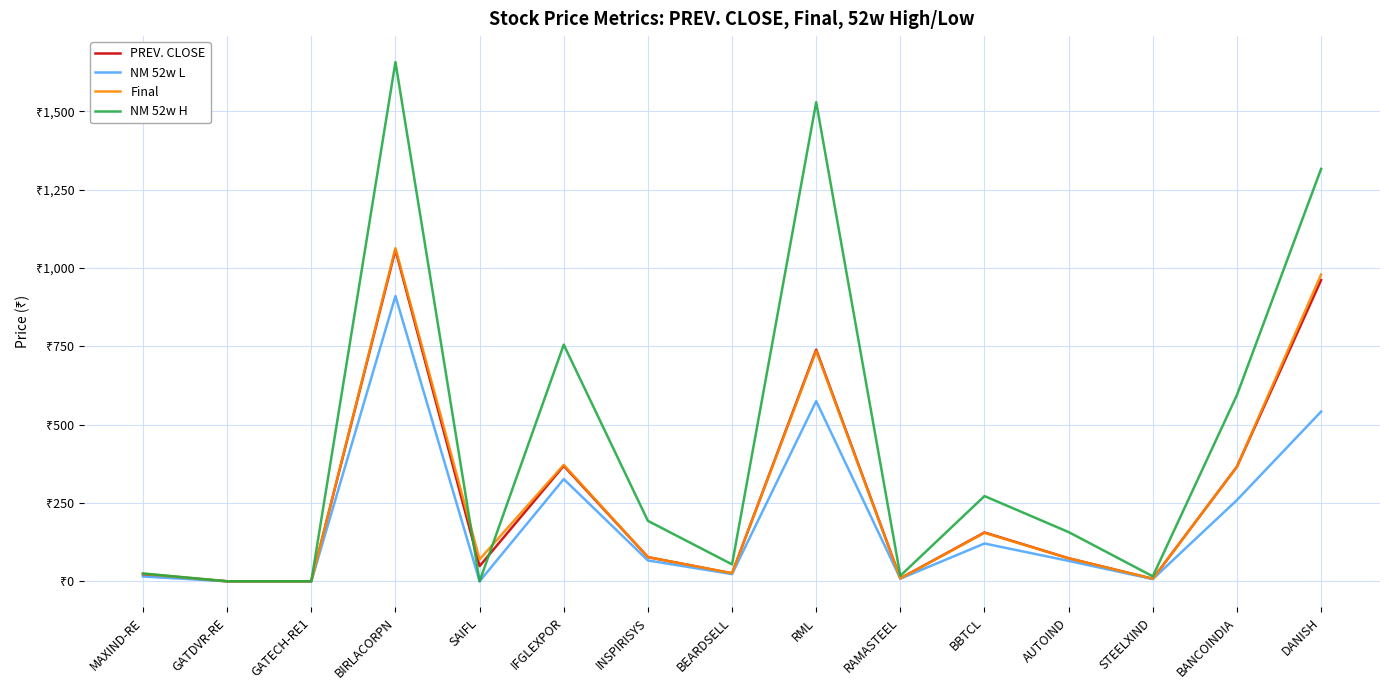

True or false: NM 52w H and NM 52w L intersect in this chart.

False